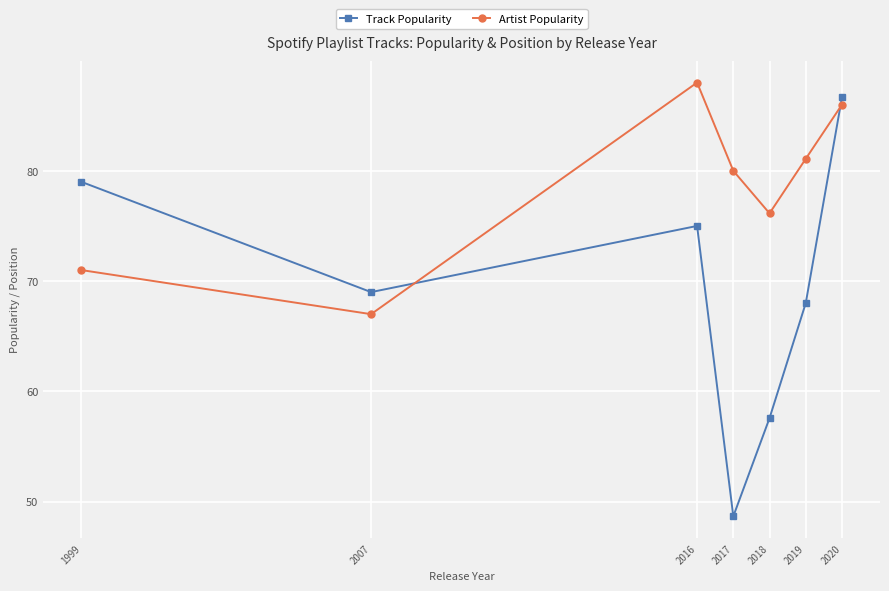

Which series has the widest spread of values?

Track Popularity